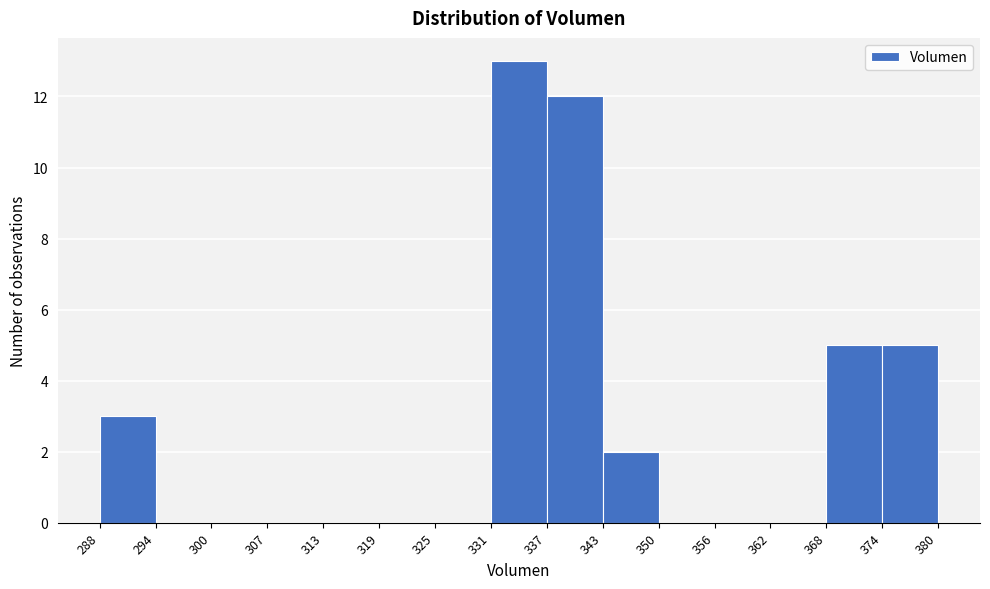

Reading left to right, list every bar in this chart as the range it spans on the x-axis followed by its height. The values are not printed on the chart, so give them approximately, as read against the axis.

288 to 294: 3
294 to 300: 0
300 to 307: 0
307 to 313: 0
313 to 319: 0
319 to 325: 0
325 to 331: 0
331 to 337: 13
337 to 343: 12
343 to 350: 2
350 to 356: 0
356 to 362: 0
362 to 368: 0
368 to 374: 5
374 to 380: 5